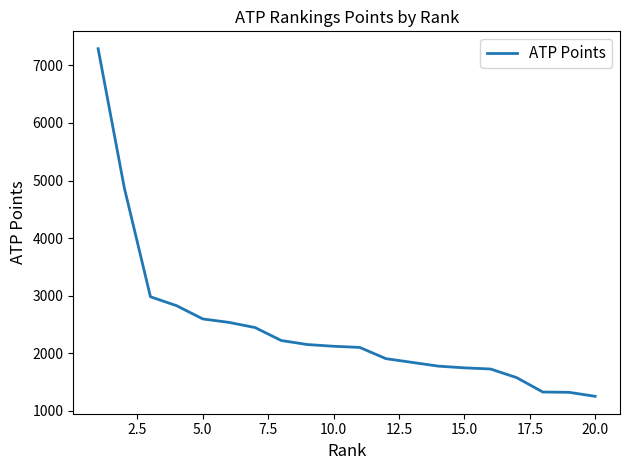

What is the maximum value shown in the chart?

7290